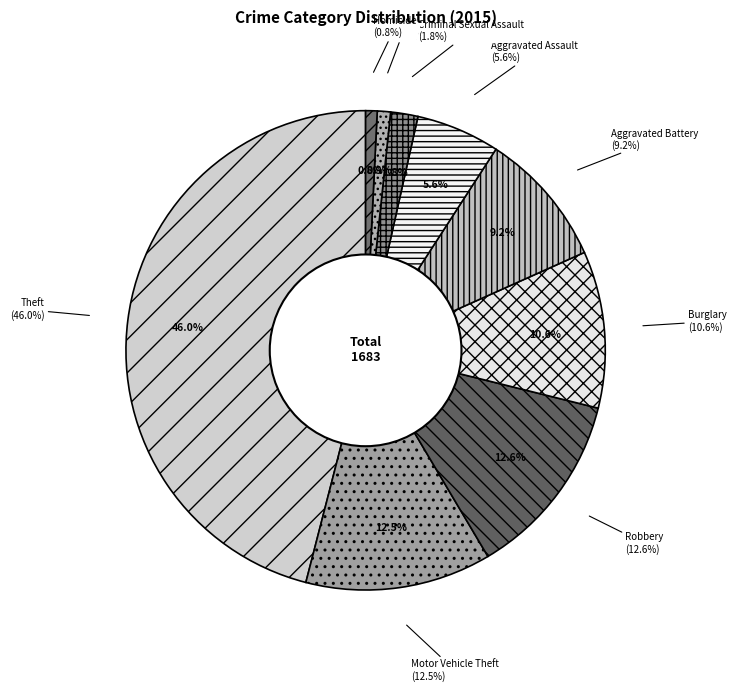

Is there a majority slice in this chart?

No